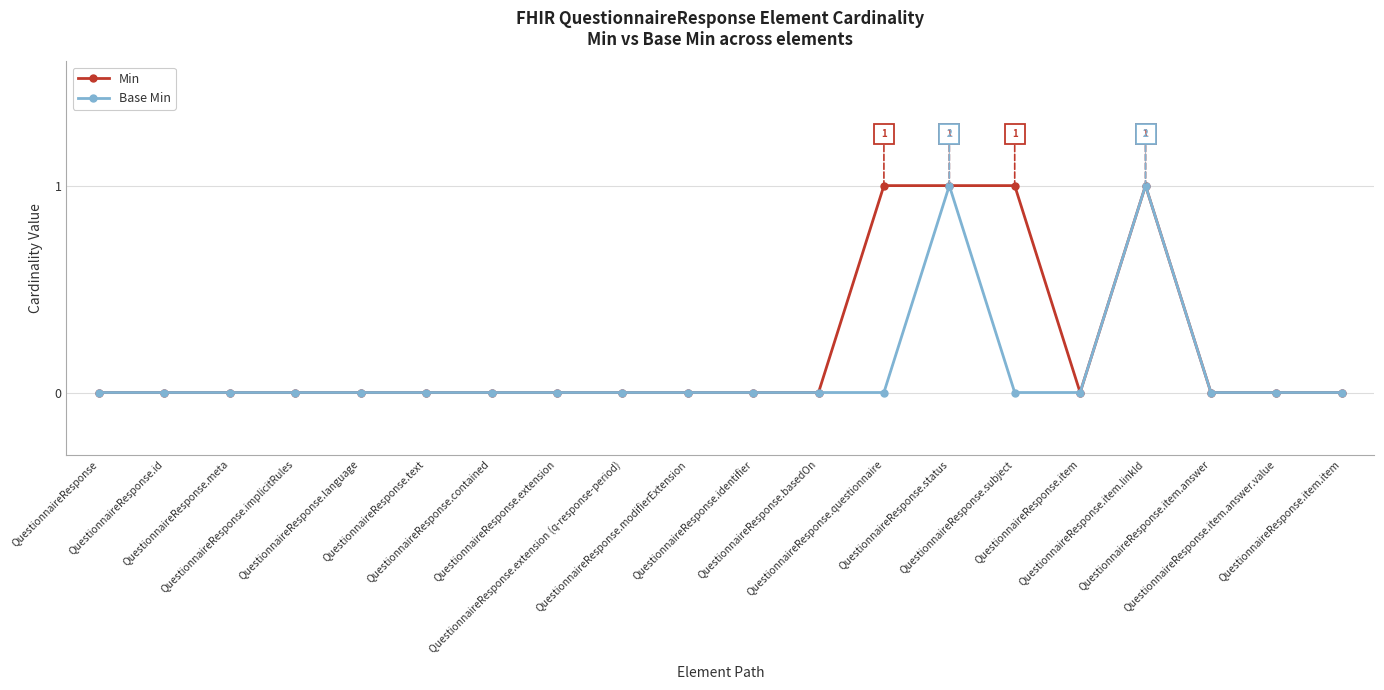

What is the difference between the maximum and minimum values in the Min series?

1